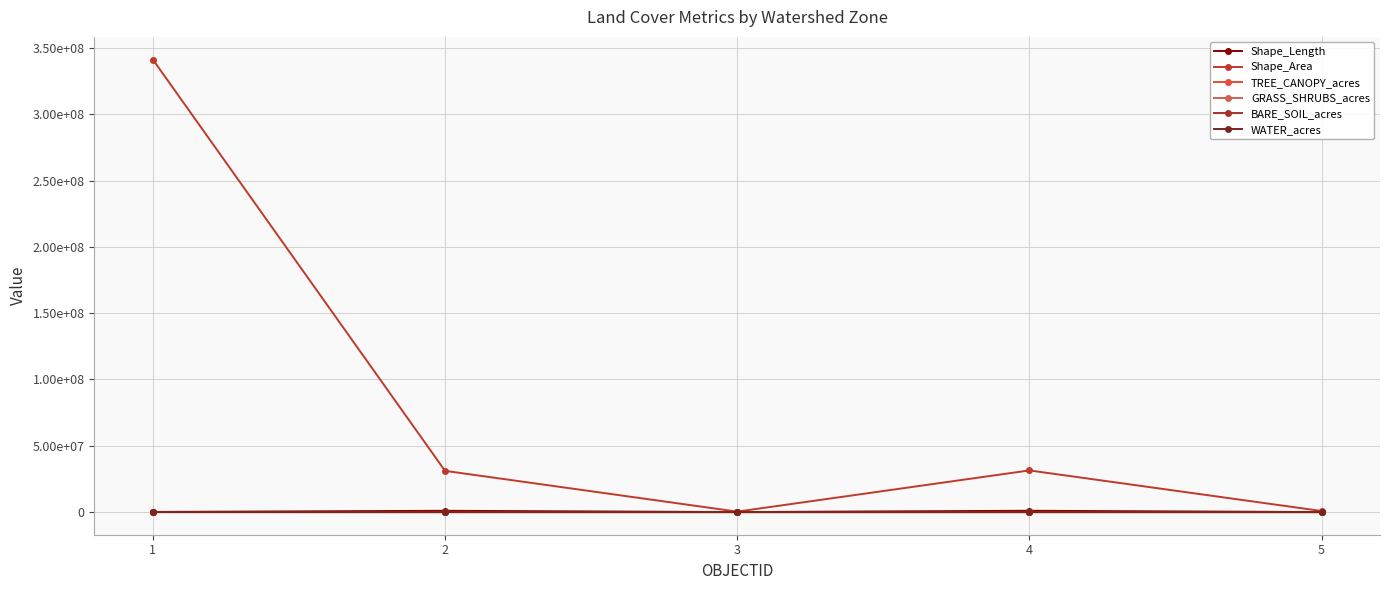

How many interior local valleys does the Shape_Area series have?

1